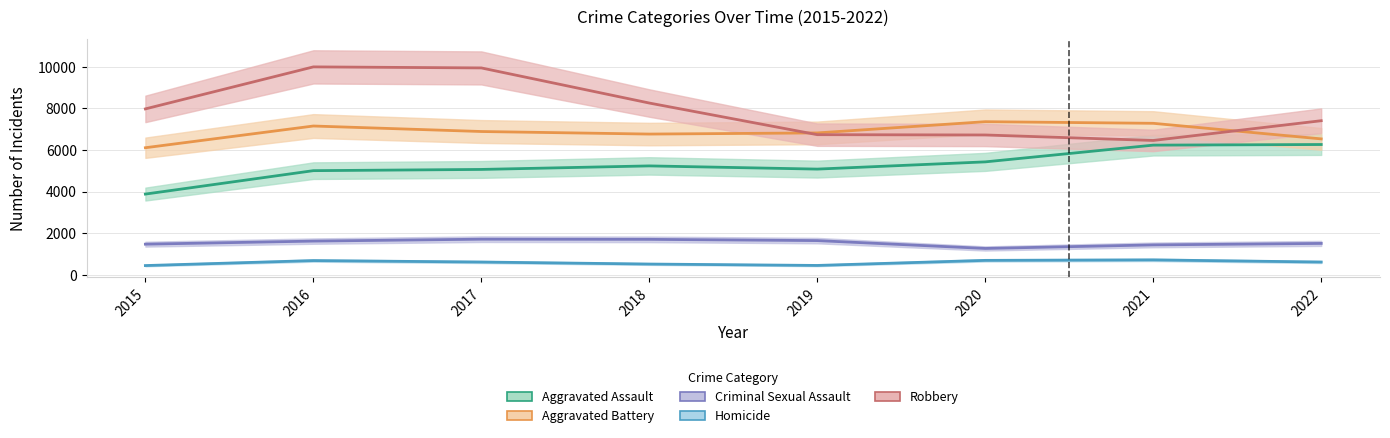

What is the difference between the Criminal Sexual Assault values at 2021 and 2017?

275